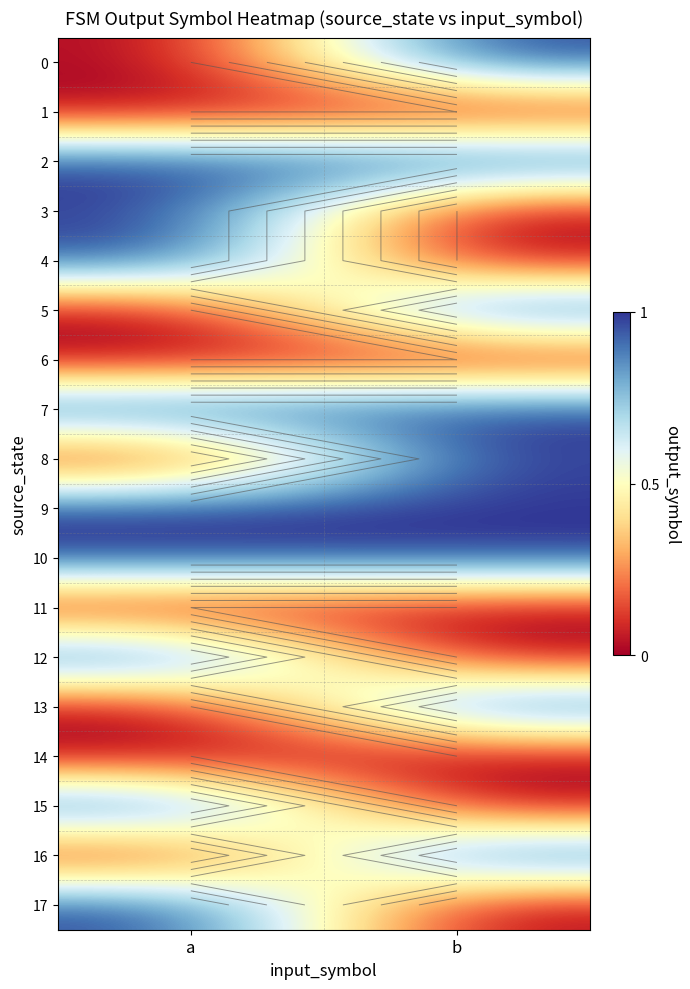

Where is 16 nearest to the value 0?

a